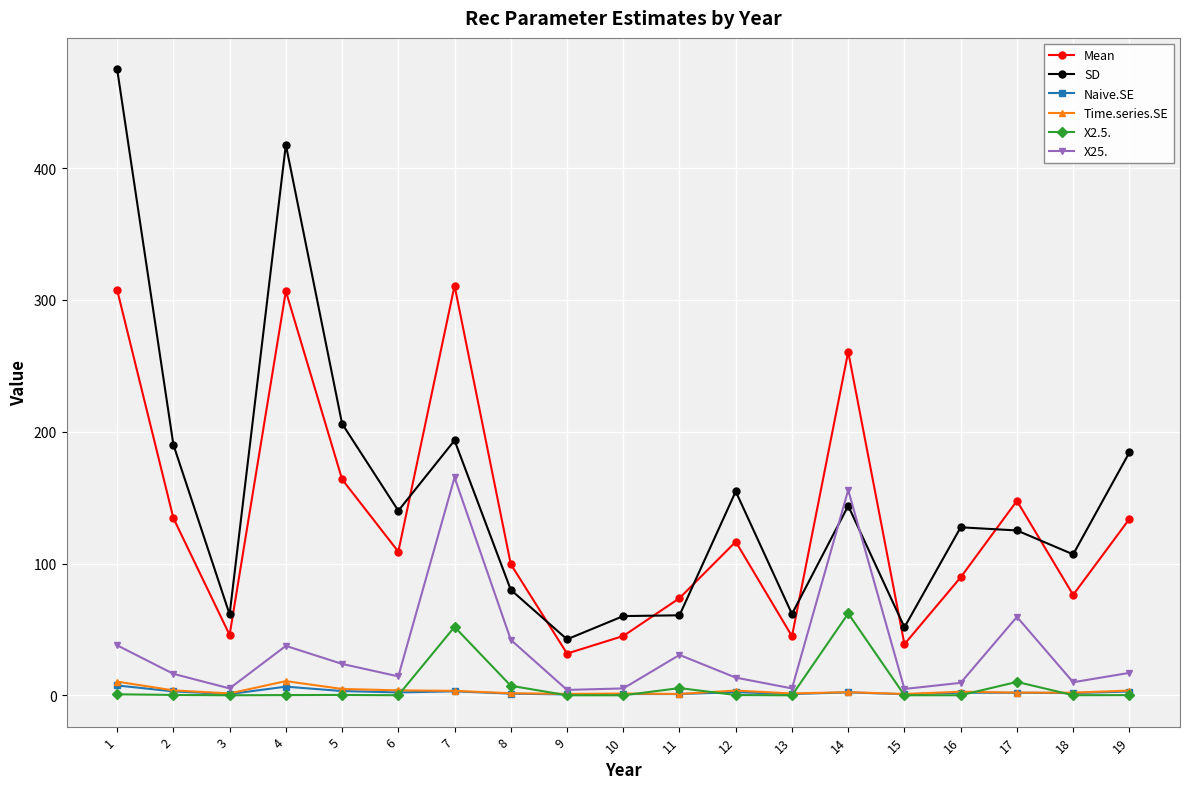

Which series changed the most between 4 and 13?

SD